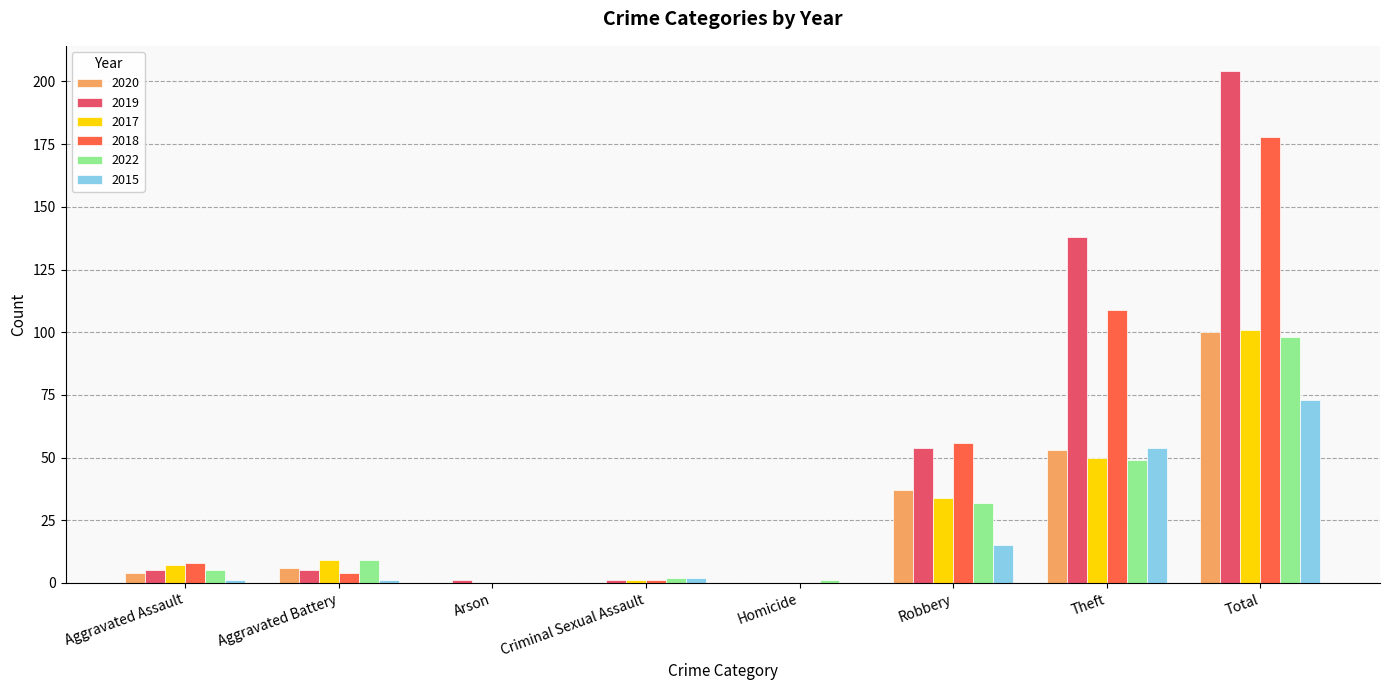

Is it true that 2018 equals 56 at Robbery?

True